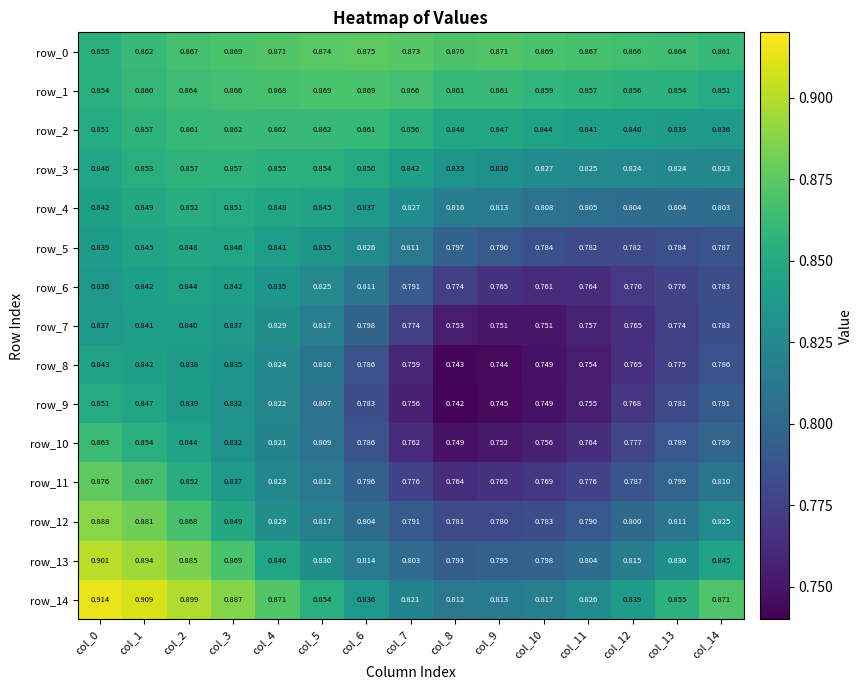

Is the value of row_10 at col_9 greater than the value of row_12 at col_11?

No